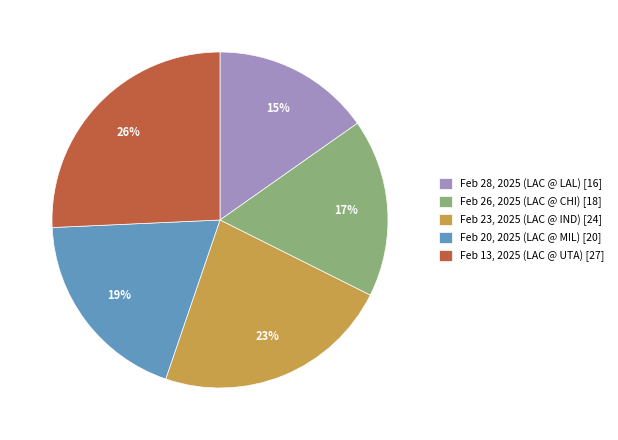

How many slices are in this pie chart?

5